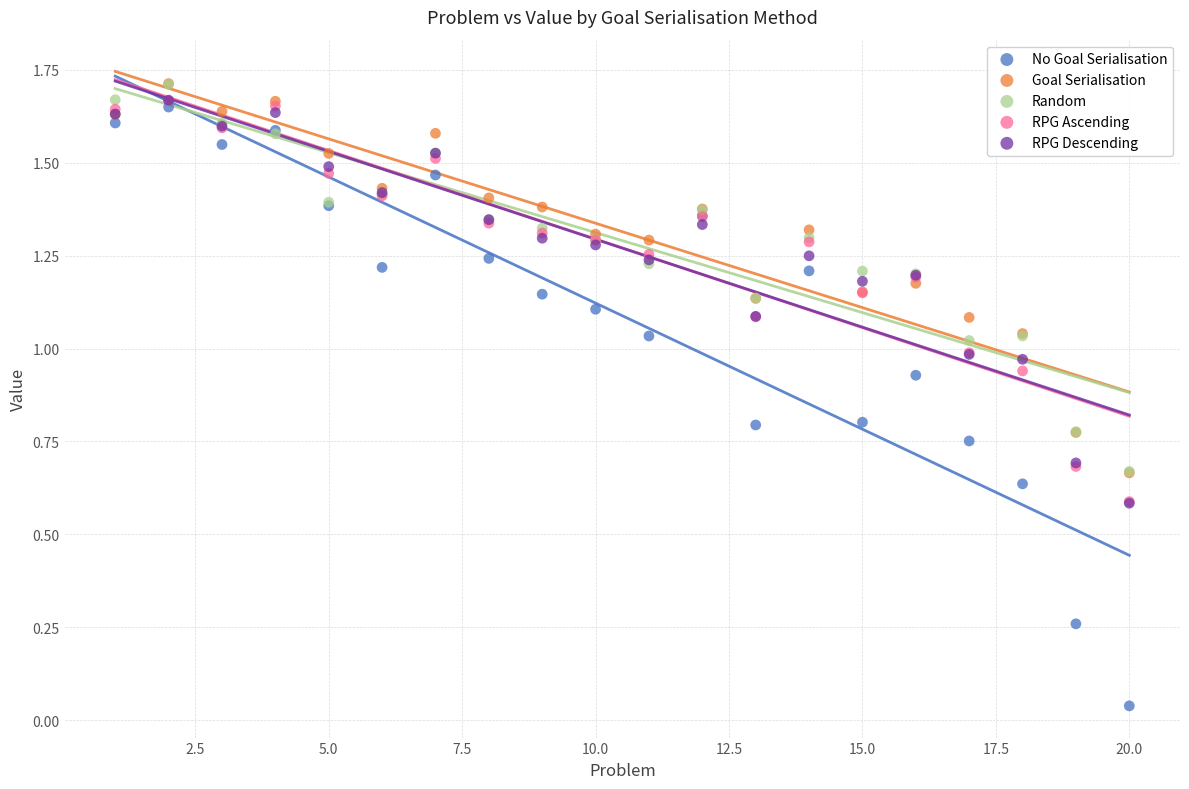

Which series contains the lowest Y value?

No Goal Serialisation